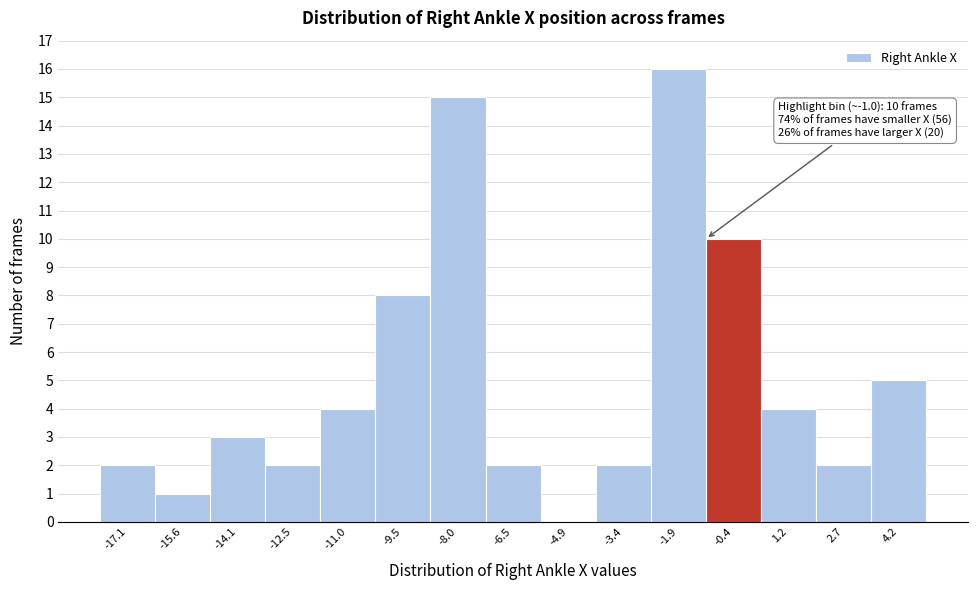

Which range on the x-axis has the tallest bar?

-2.6 to -1.2